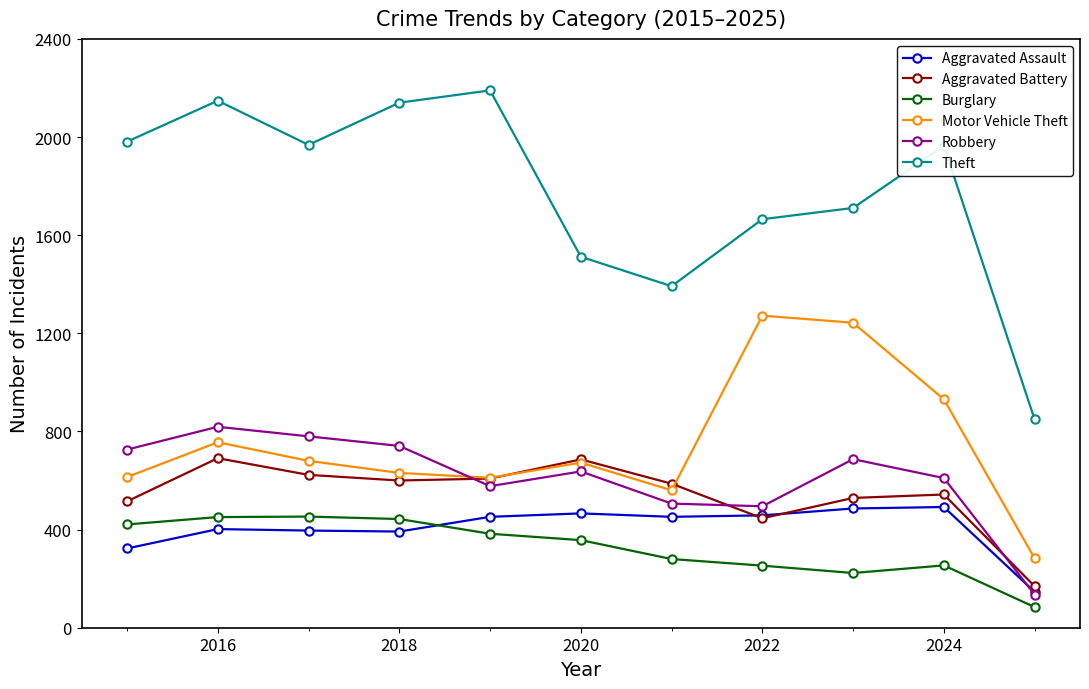

Which series has the largest total across all categories?

Theft